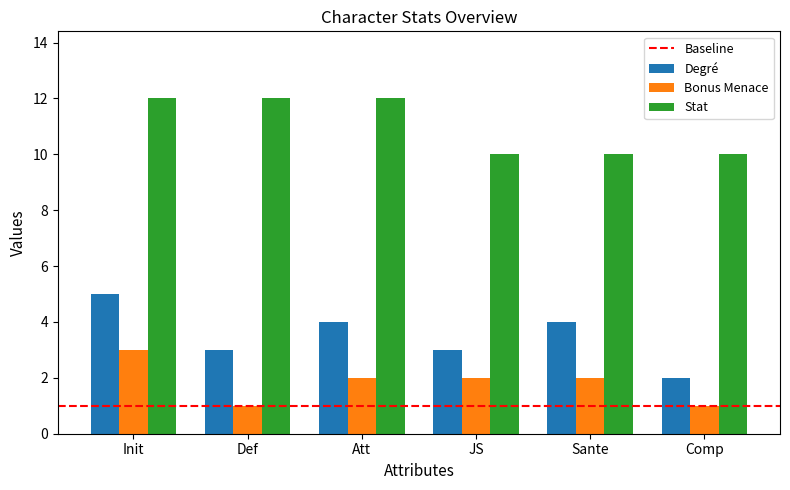

True or false: Bonus Menace has a value of 2 at Att.

True